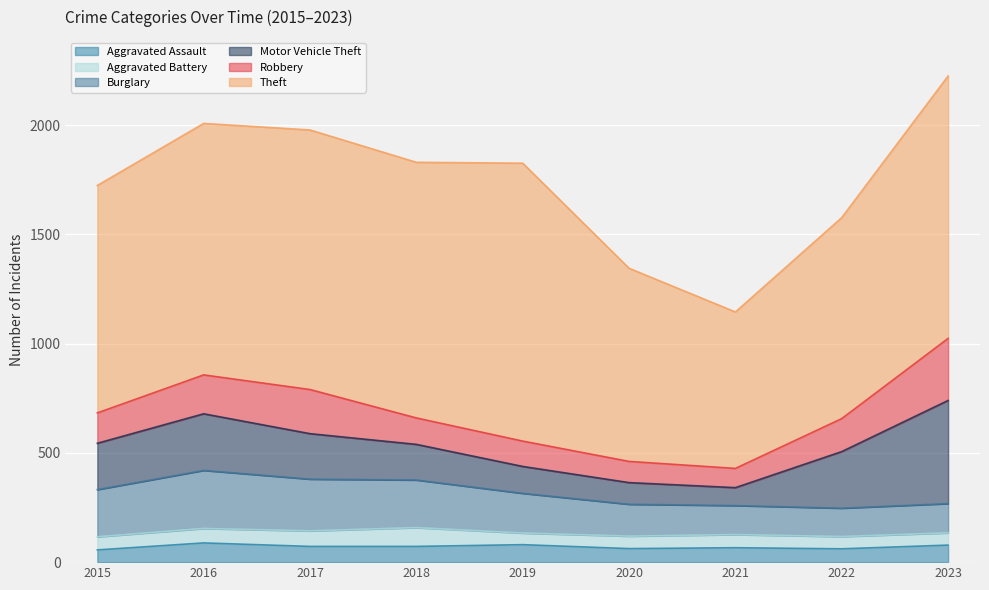

How many distinct data groups are displayed?

6